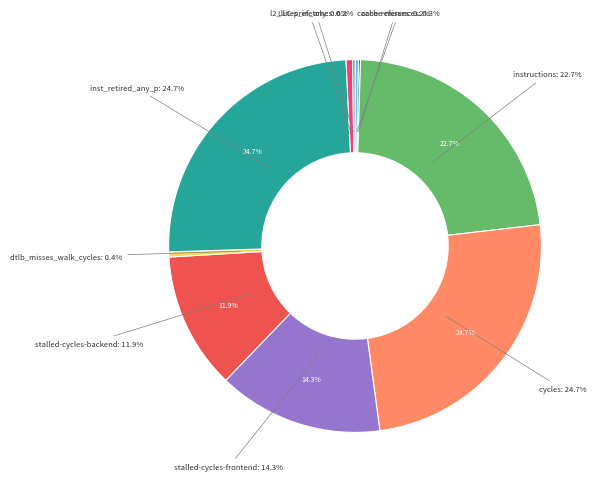

What is the largest slice in the pie chart?

inst_retired_any_p